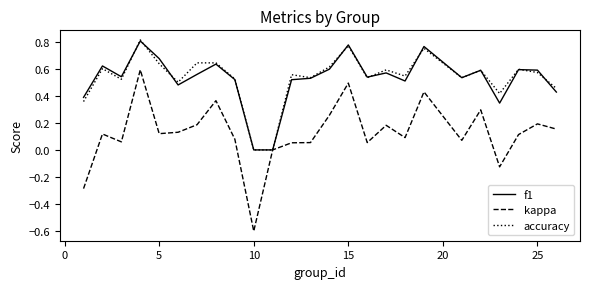

Which series has the largest range (max minus min)?

kappa